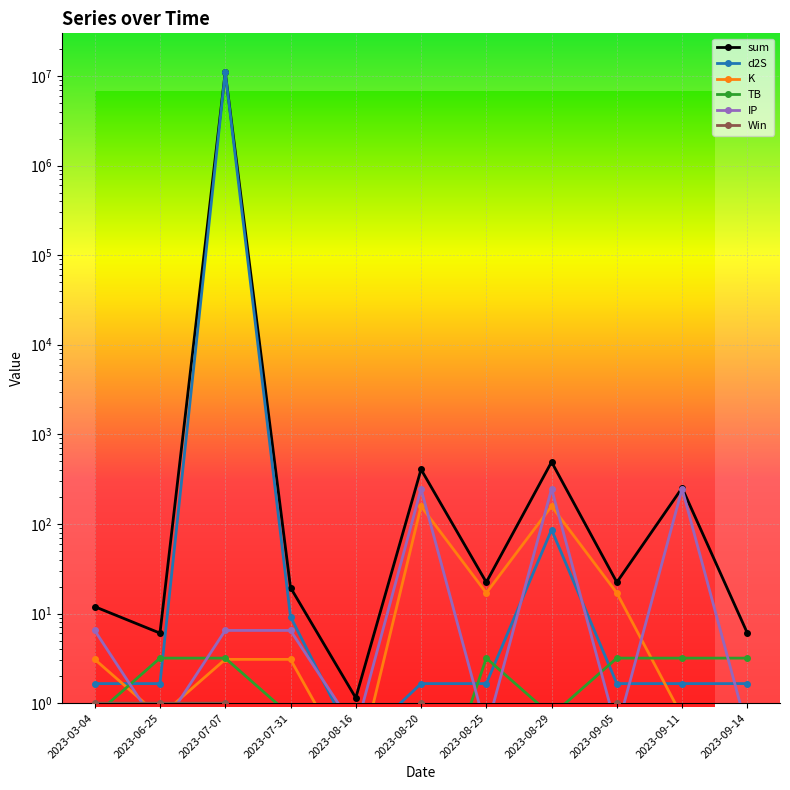

Which series has the largest total across all categories?

sum